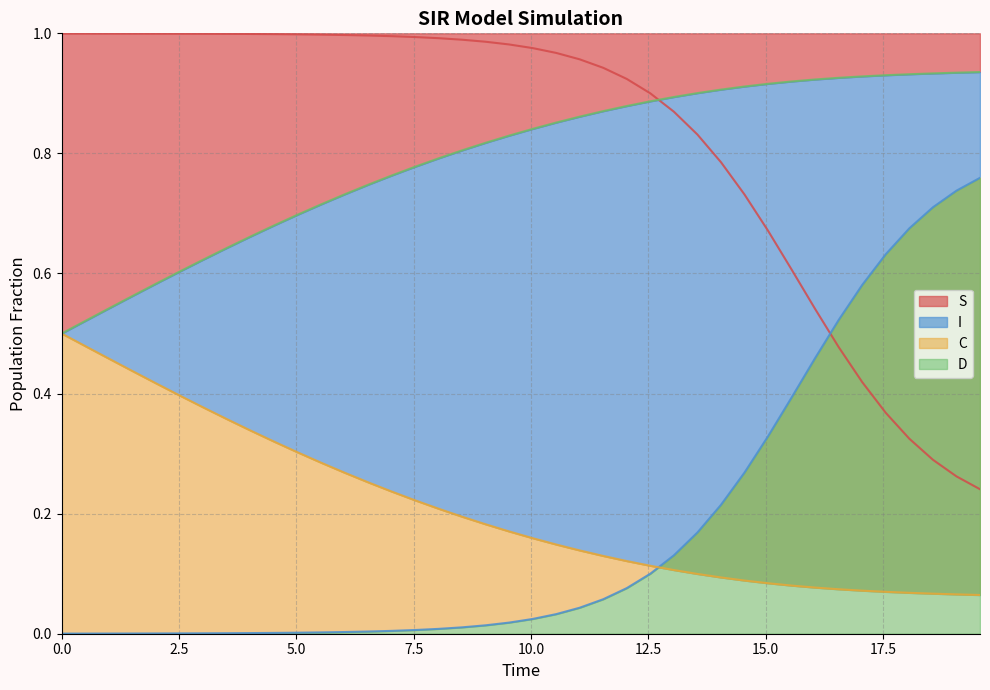

Is the value of D at 11.036789297658864 greater than the value of C at 0.5016722408026756?

Yes